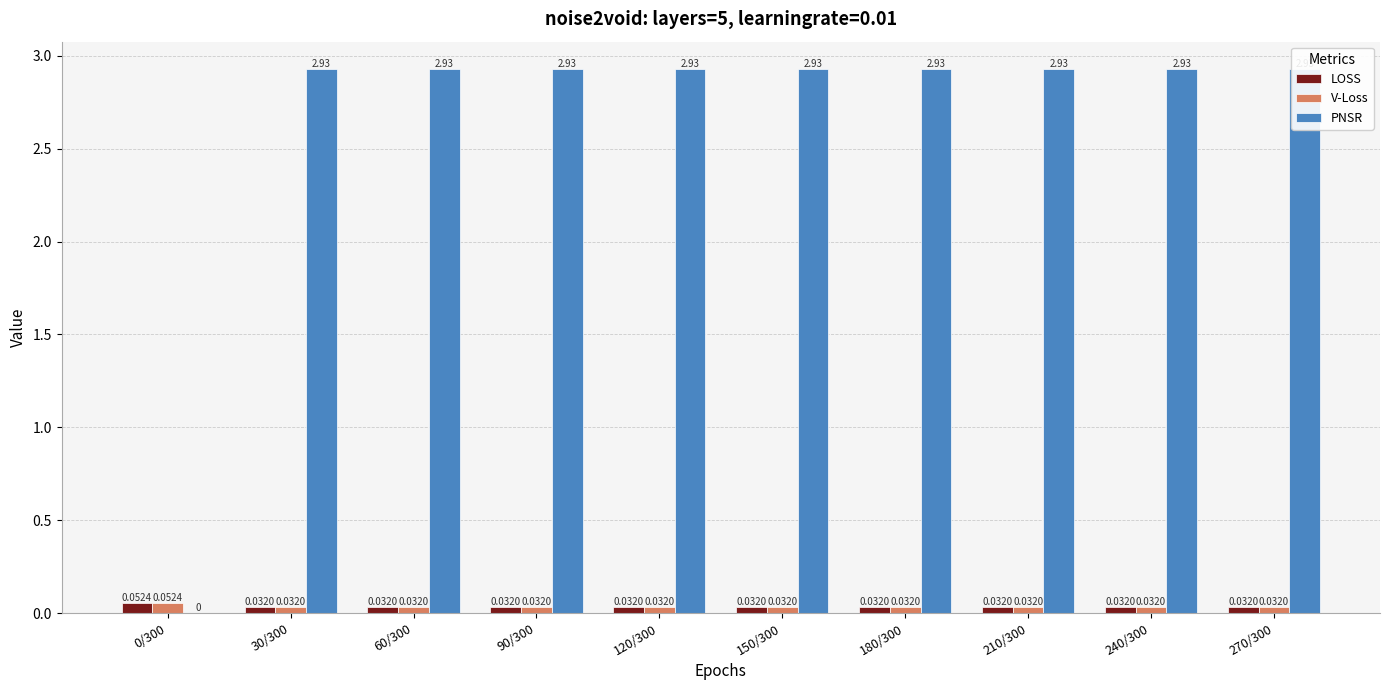

What is the label of the 3rd bar from the right?

210/300